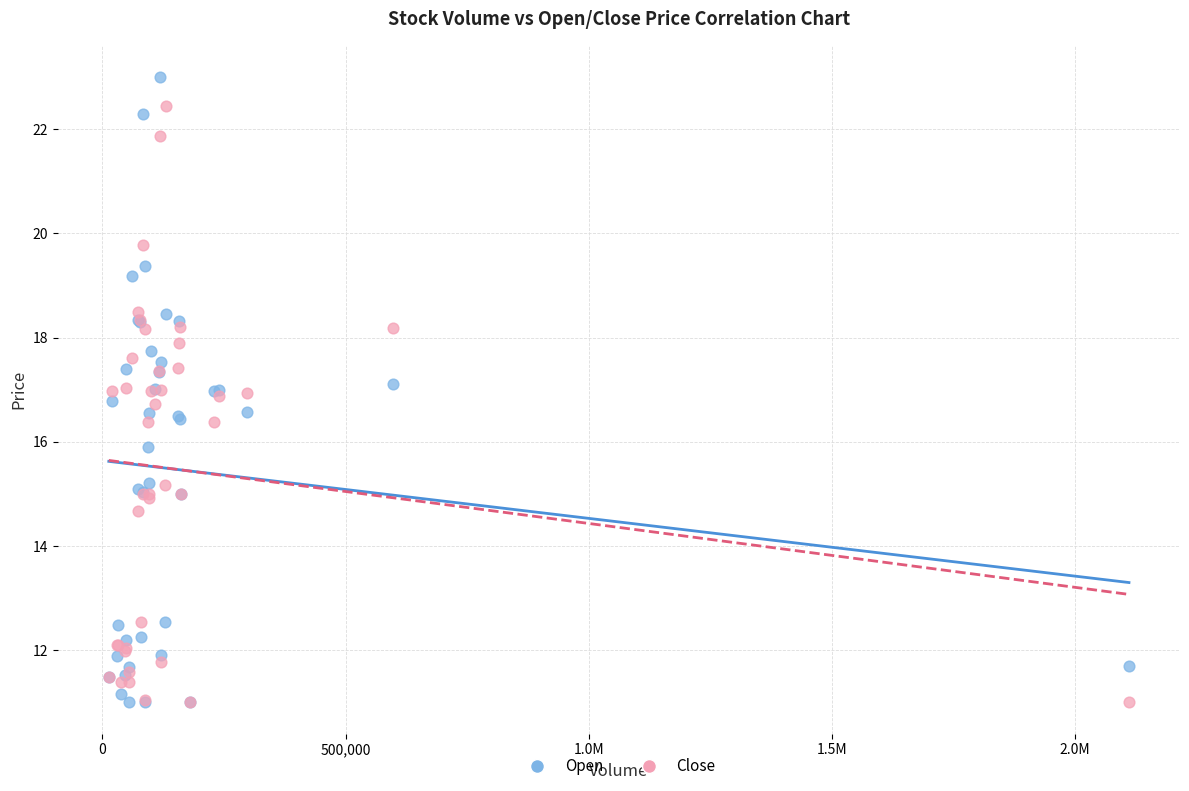

What are all the series names shown in the legend?

Open, Close